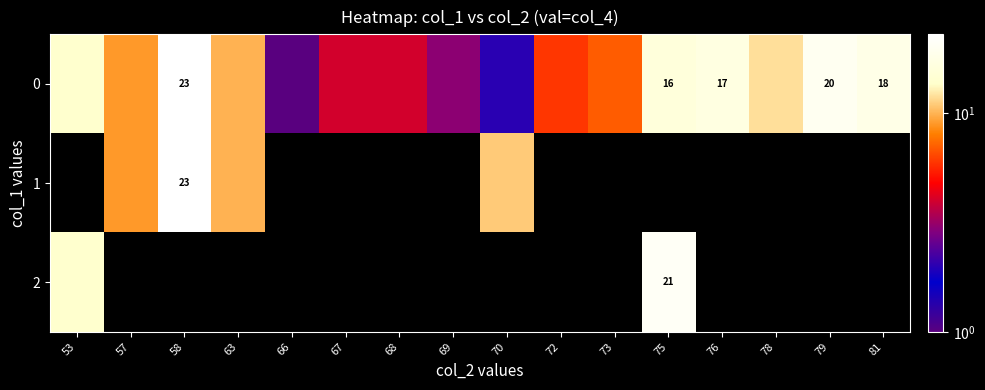

The value of 0 at 79 is 5. True or false?

False